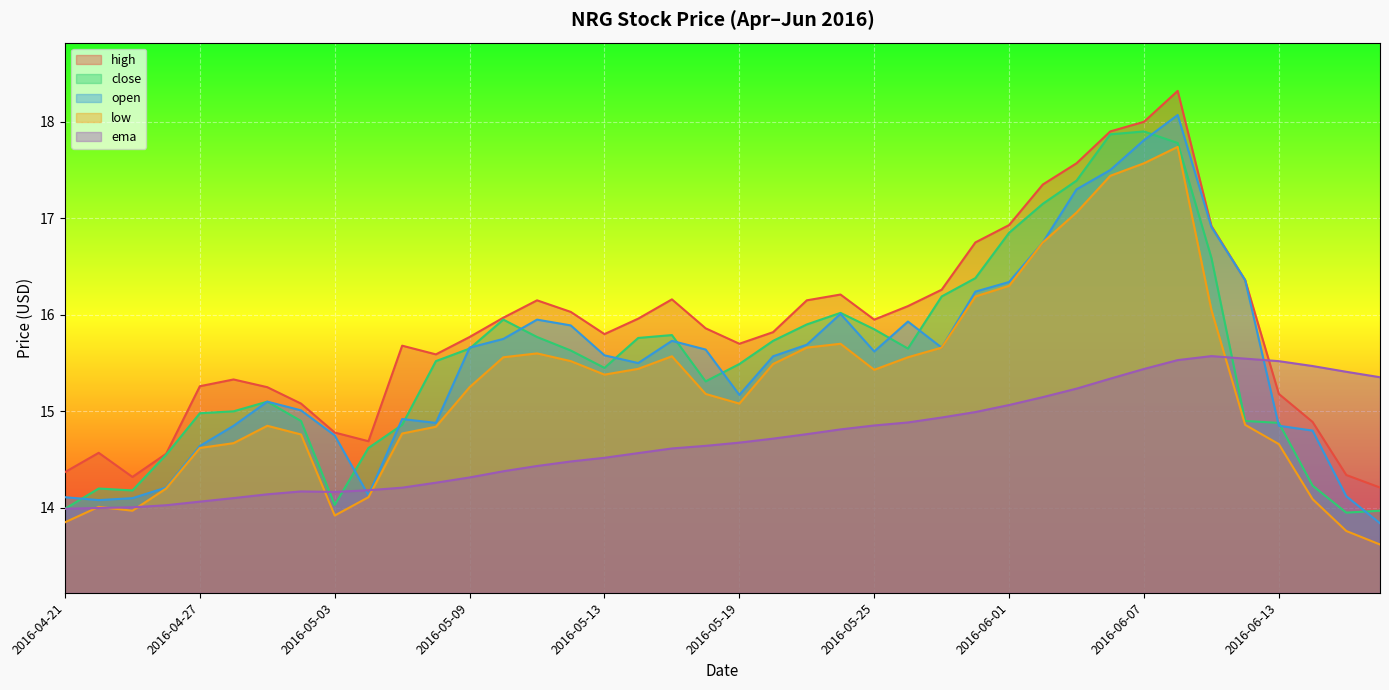

Reading left to right, what are all the values shown in this chart?

high: 2016-04-21=14.4	2016-04-22=14.6	2016-04-25=14.3	2016-04-26=14.6	2016-04-27=15.3	2016-04-28=15.3	2016-04-29=15.2	2016-05-02=15.1	2016-05-03=14.8	2016-05-04=14.7	2016-05-05=15.7	2016-05-06=15.6	2016-05-09=15.8	2016-05-10=16.0	2016-05-11=16.1	2016-05-12=16.0	2016-05-13=15.8	2016-05-16=16.0	2016-05-17=16.2	2016-05-18=15.9	2016-05-19=15.7	2016-05-20=15.8	2016-05-23=16.1	2016-05-24=16.2	2016-05-25=15.9	2016-05-26=16.1	2016-05-27=16.3	2016-05-31=16.8	2016-06-01=16.9	2016-06-02=17.4	2016-06-03=17.6	2016-06-06=17.9	2016-06-07=18.0	2016-06-08=18.3	2016-06-09=16.9	2016-06-10=16.4	2016-06-13=15.2	2016-06-14=14.9	2016-06-15=14.3	2016-06-16=14.2
close: 2016-04-21=14.0	2016-04-22=14.2	2016-04-25=14.2	2016-04-26=14.6	2016-04-27=15.0	2016-04-28=15.0	2016-04-29=15.1	2016-05-02=14.9	2016-05-03=14.0	2016-05-04=14.6	2016-05-05=14.9	2016-05-06=15.5	2016-05-09=15.7	2016-05-10=15.9	2016-05-11=15.8	2016-05-12=15.6	2016-05-13=15.4	2016-05-16=15.8	2016-05-17=15.8	2016-05-18=15.3	2016-05-19=15.5	2016-05-20=15.7	2016-05-23=15.9	2016-05-24=16.0	2016-05-25=15.8	2016-05-26=15.7	2016-05-27=16.2	2016-05-31=16.4	2016-06-01=16.9	2016-06-02=17.1	2016-06-03=17.4	2016-06-06=17.9	2016-06-07=17.9	2016-06-08=17.8	2016-06-09=16.6	2016-06-10=14.9	2016-06-13=14.9	2016-06-14=14.2	2016-06-15=13.9	2016-06-16=14.0
open: 2016-04-21=14.1	2016-04-22=14.1	2016-04-25=14.1	2016-04-26=14.2	2016-04-27=14.6	2016-04-28=14.8	2016-04-29=15.1	2016-05-02=15.0	2016-05-03=14.8	2016-05-04=14.1	2016-05-05=14.9	2016-05-06=14.9	2016-05-09=15.7	2016-05-10=15.8	2016-05-11=15.9	2016-05-12=15.9	2016-05-13=15.6	2016-05-16=15.5	2016-05-17=15.7	2016-05-18=15.6	2016-05-19=15.2	2016-05-20=15.6	2016-05-23=15.7	2016-05-24=16.0	2016-05-25=15.6	2016-05-26=15.9	2016-05-27=15.7	2016-05-31=16.2	2016-06-01=16.3	2016-06-02=16.8	2016-06-03=17.3	2016-06-06=17.5	2016-06-07=17.8	2016-06-08=18.1	2016-06-09=16.9	2016-06-10=16.4	2016-06-13=14.8	2016-06-14=14.8	2016-06-15=14.1	2016-06-16=13.8
low: 2016-04-21=13.8	2016-04-22=14.0	2016-04-25=14.0	2016-04-26=14.2	2016-04-27=14.6	2016-04-28=14.7	2016-04-29=14.8	2016-05-02=14.8	2016-05-03=13.9	2016-05-04=14.1	2016-05-05=14.8	2016-05-06=14.8	2016-05-09=15.2	2016-05-10=15.6	2016-05-11=15.6	2016-05-12=15.5	2016-05-13=15.4	2016-05-16=15.4	2016-05-17=15.6	2016-05-18=15.2	2016-05-19=15.1	2016-05-20=15.5	2016-05-23=15.7	2016-05-24=15.7	2016-05-25=15.4	2016-05-26=15.6	2016-05-27=15.7	2016-05-31=16.2	2016-06-01=16.3	2016-06-02=16.8	2016-06-03=17.1	2016-06-06=17.4	2016-06-07=17.6	2016-06-08=17.7	2016-06-09=16.0	2016-06-10=14.9	2016-06-13=14.7	2016-06-14=14.1	2016-06-15=13.8	2016-06-16=13.6
ema: 2016-04-21=14.0	2016-04-22=14.0	2016-04-25=14.0	2016-04-26=14.0	2016-04-27=14.1	2016-04-28=14.1	2016-04-29=14.1	2016-05-02=14.2	2016-05-03=14.2	2016-05-04=14.2	2016-05-05=14.2	2016-05-06=14.3	2016-05-09=14.3	2016-05-10=14.4	2016-05-11=14.4	2016-05-12=14.5	2016-05-13=14.5	2016-05-16=14.6	2016-05-17=14.6	2016-05-18=14.6	2016-05-19=14.7	2016-05-20=14.7	2016-05-23=14.8	2016-05-24=14.8	2016-05-25=14.9	2016-05-26=14.9	2016-05-27=14.9	2016-05-31=15.0	2016-06-01=15.1	2016-06-02=15.1	2016-06-03=15.2	2016-06-06=15.3	2016-06-07=15.4	2016-06-08=15.5	2016-06-09=15.6	2016-06-10=15.5	2016-06-13=15.5	2016-06-14=15.5	2016-06-15=15.4	2016-06-16=15.4